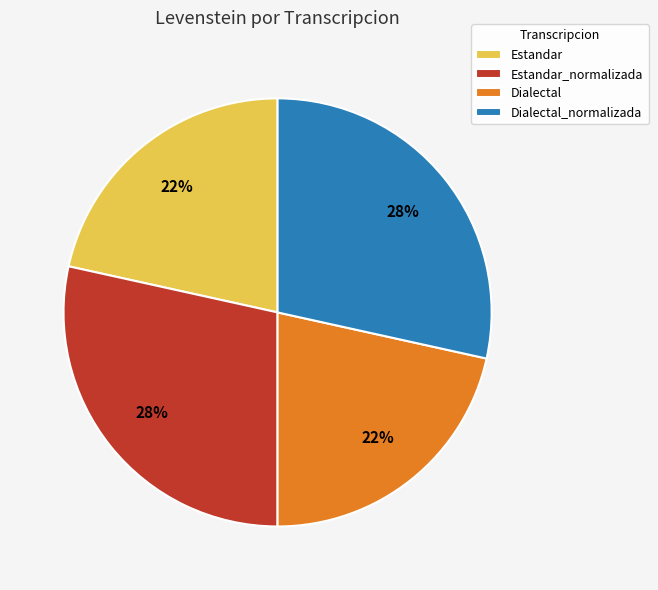

Is the sum of Estandar_normalizada and Dialectal_normalizada greater than half?

Yes